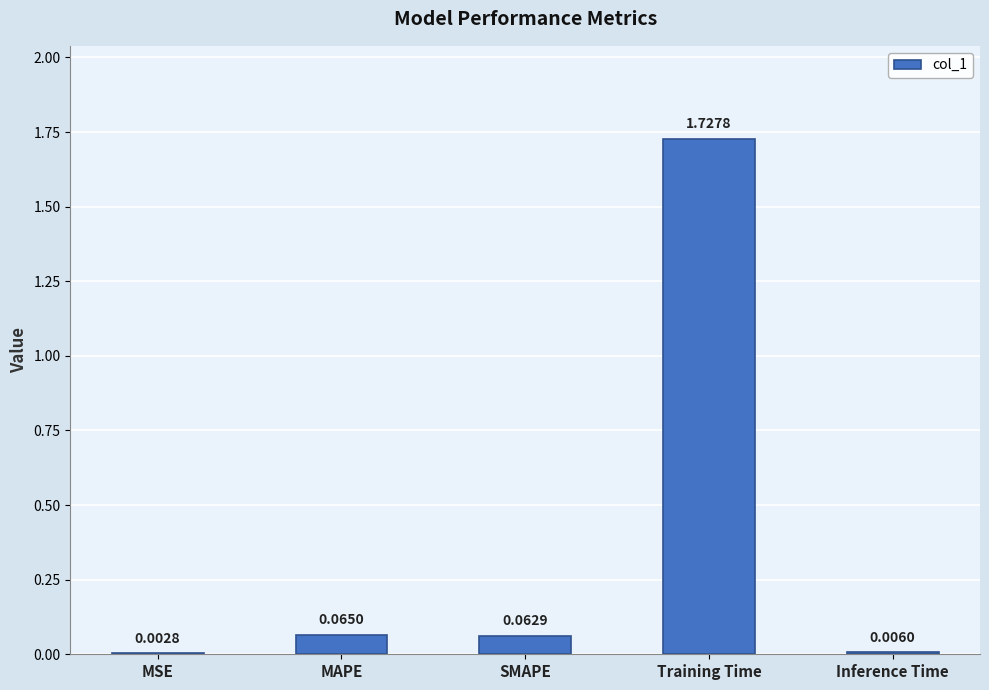

Where is the data nearest to the value 0?

MSE